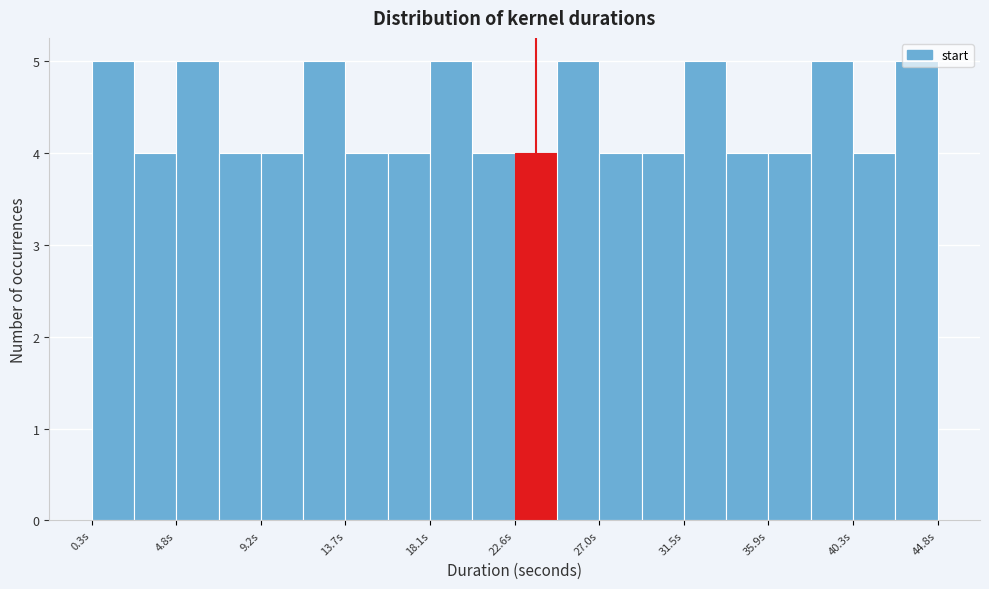

Reading left to right, list every bar in this chart as the range it spans on the x-axis followed by its height. Neither the bar edges nor the heights are printed on the chart, so give them approximately, as read against the axes.

0.5 to 2.5: 5
2.5 to 5.0: 4
5.0 to 7.0: 5
7.0 to 9.0: 4
9.0 to 11.5: 4
11.5 to 13.5: 5
13.5 to 16.0: 4
16.0 to 18.0: 4
18.0 to 20.5: 5
20.5 to 22.5: 4
22.5 to 25.0: 4
25.0 to 27.0: 5
27.0 to 29.0: 4
29.0 to 31.5: 4
31.5 to 33.5: 5
33.5 to 36.0: 4
36.0 to 38.0: 4
38.0 to 40.5: 5
40.5 to 42.5: 4
42.5 to 45.0: 5